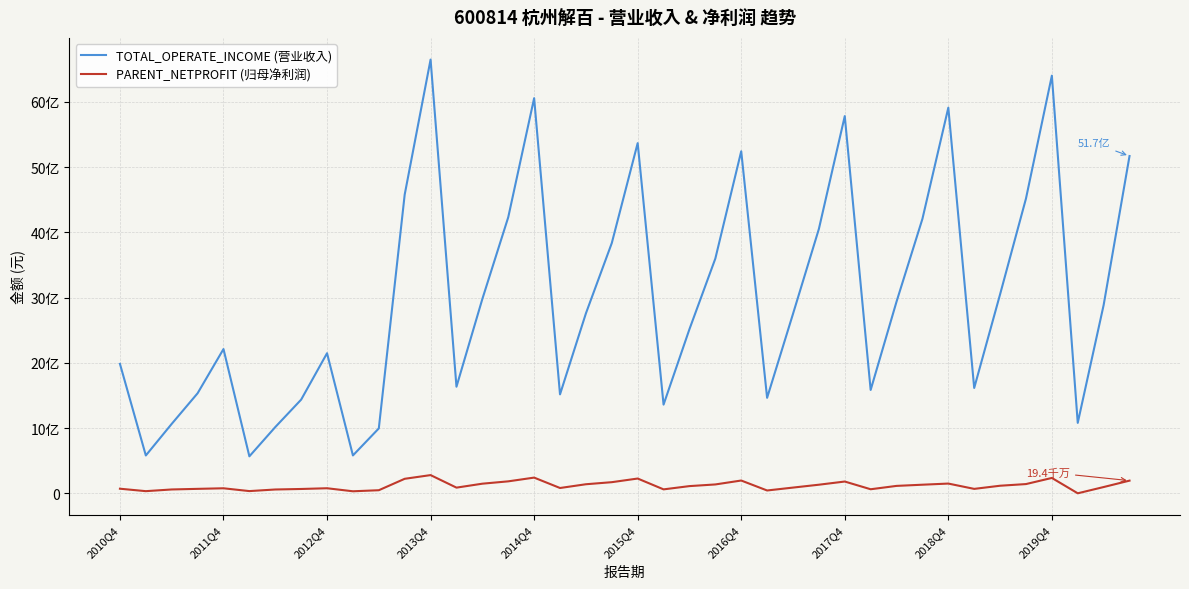

Does the chart display data point markers on the line(s)?

No